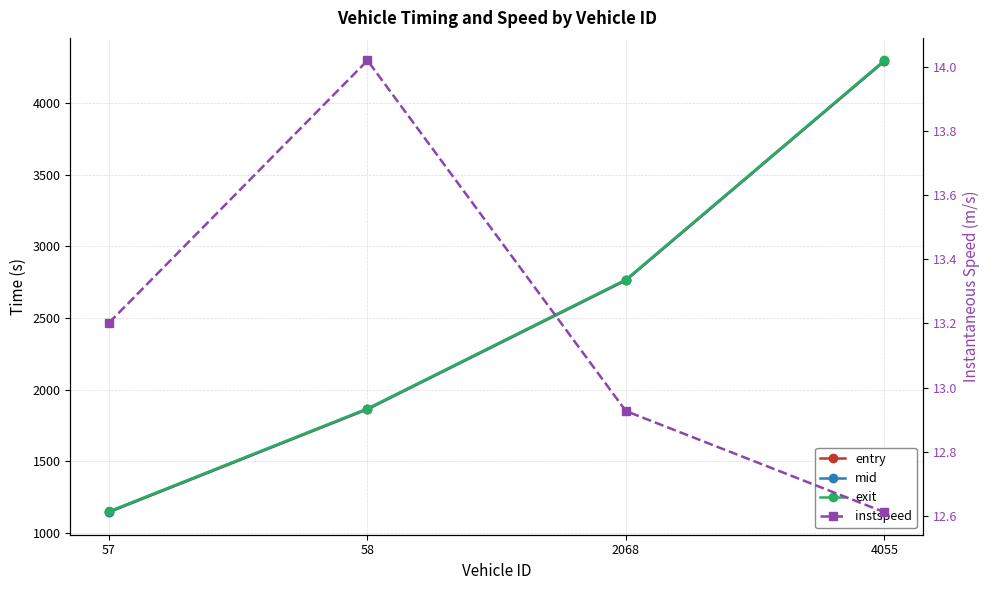

True or false: exit and mid intersect in this chart.

False